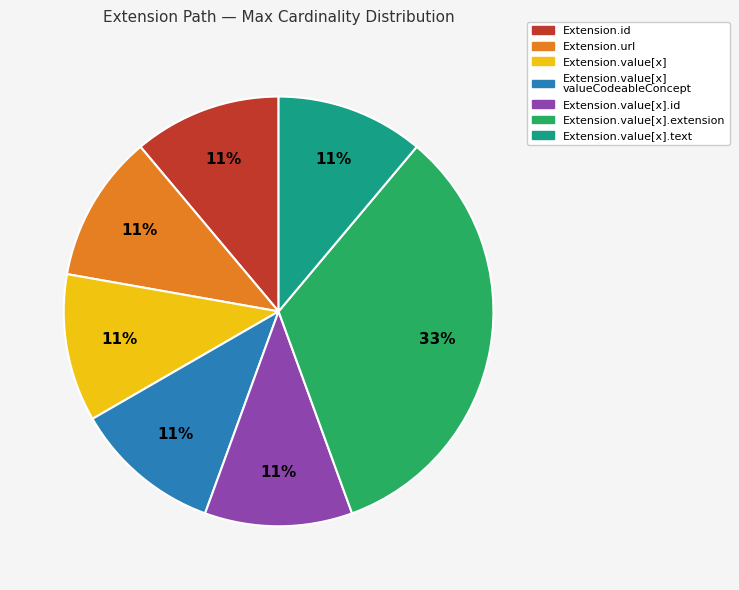

Is there a majority slice in this chart?

No